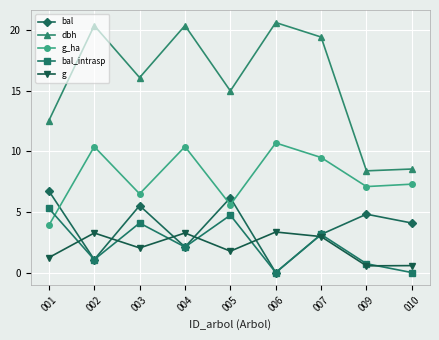

What is the sum of all bal values?

33.7